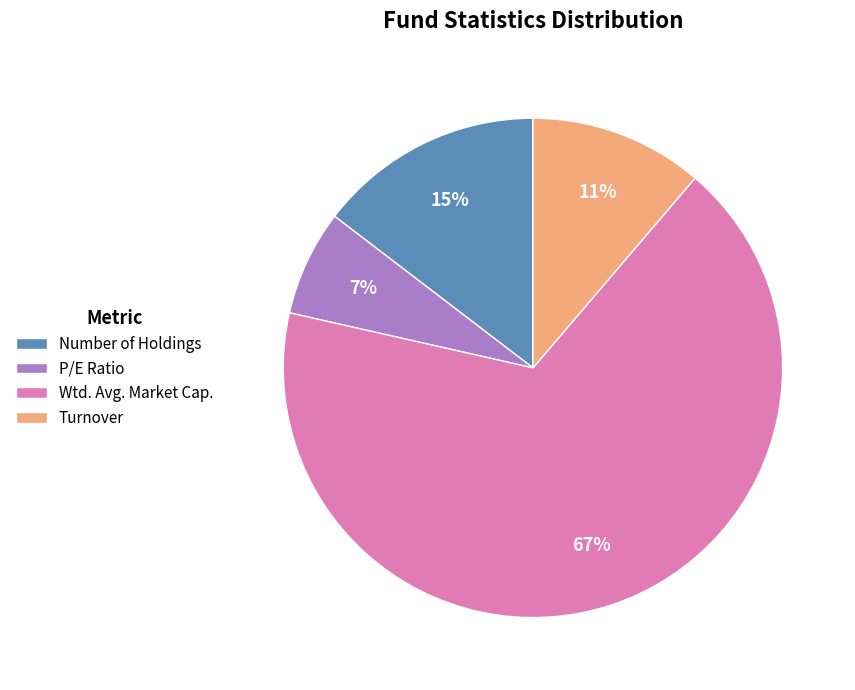

Count the number of slices in the pie.

4